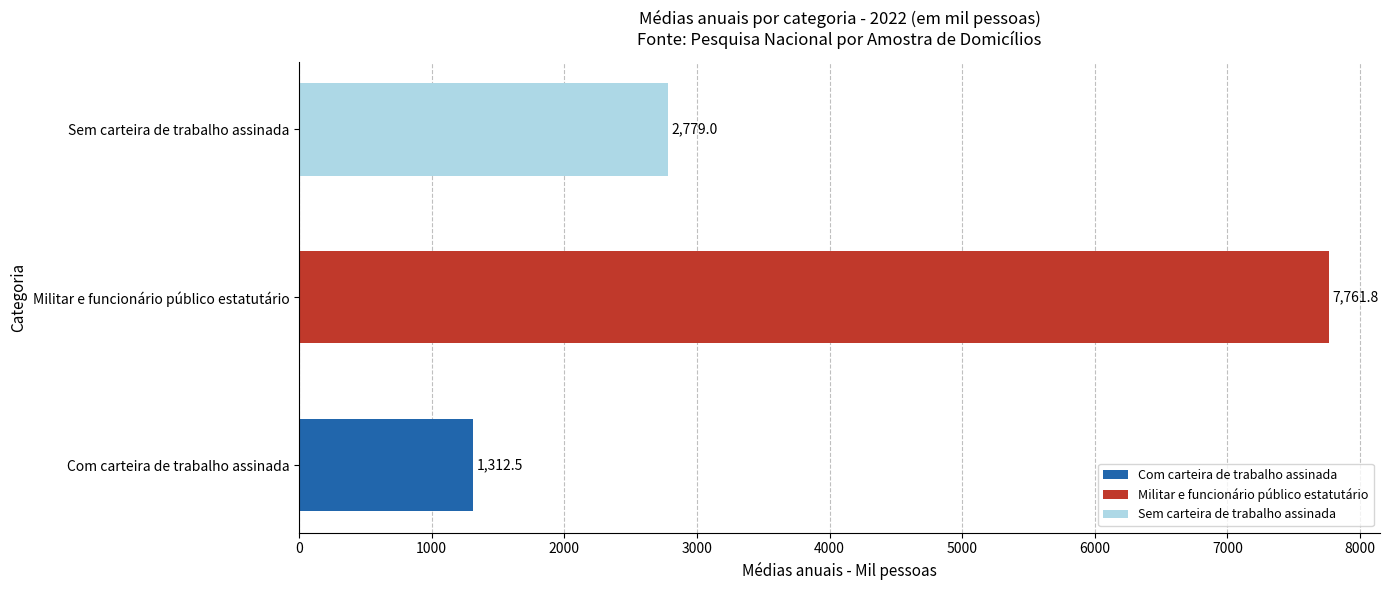

Where is the data nearest to the value 4537?

Sem carteira de trabalho assinada